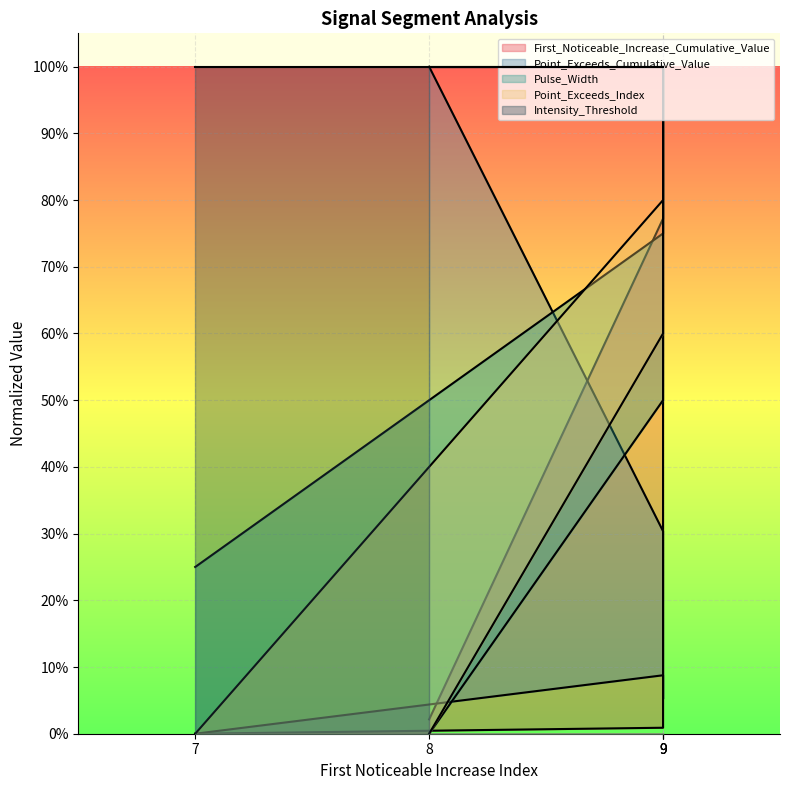

What is the average value of the Pulse_Width series?

0.5